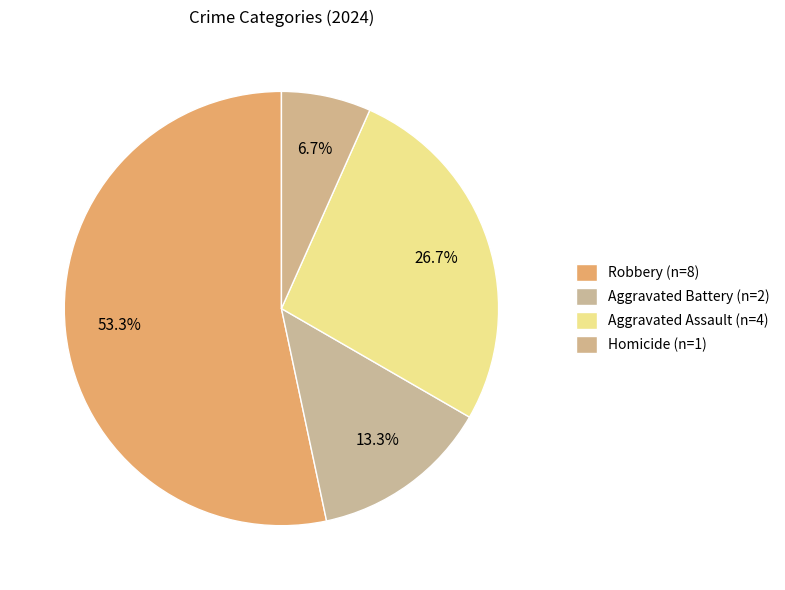

What percentage is the Robbery slice, to the nearest percent?

53%